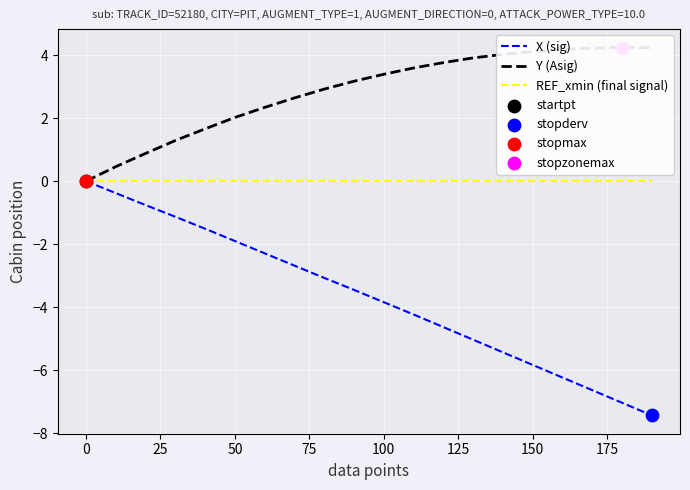

At how many categories does at least one series exceed 1?

17